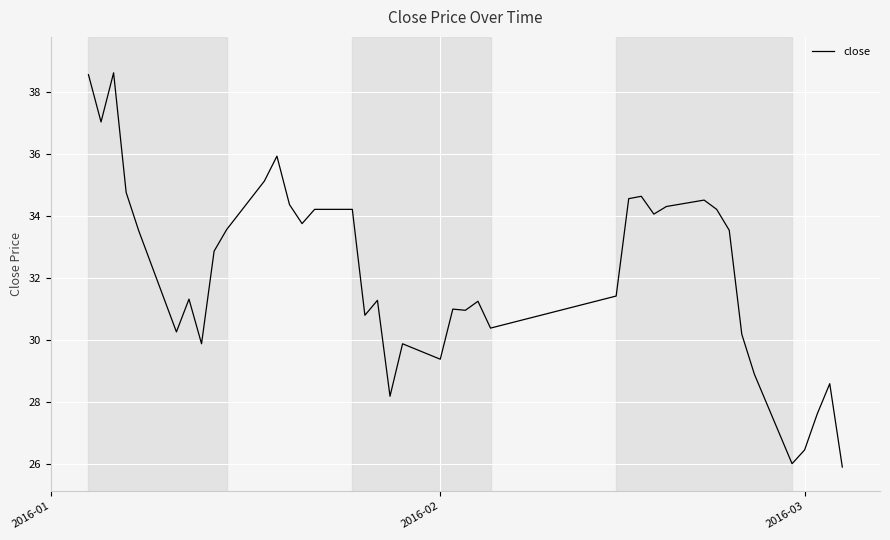

What is the difference between the maximum and minimum values?

12.7